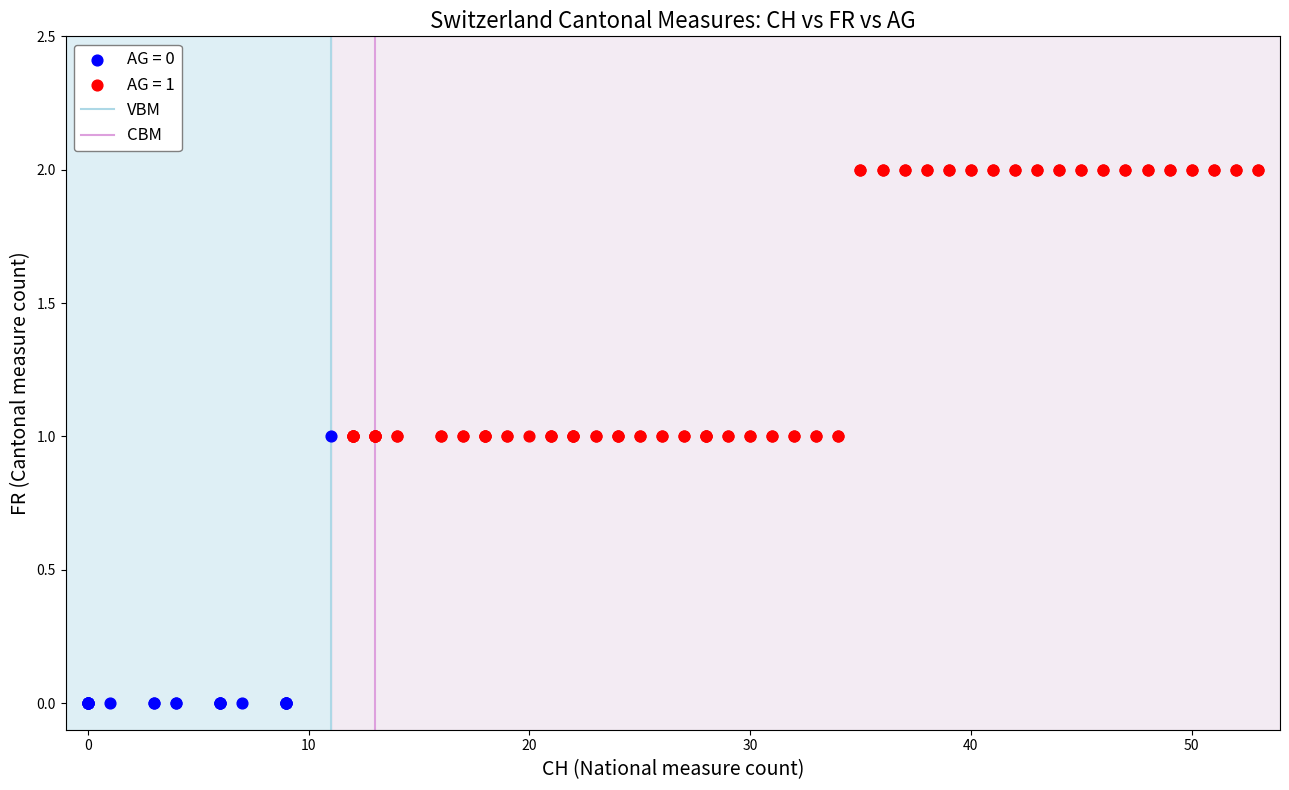

Which series contains the lowest Y value?

AG = 0